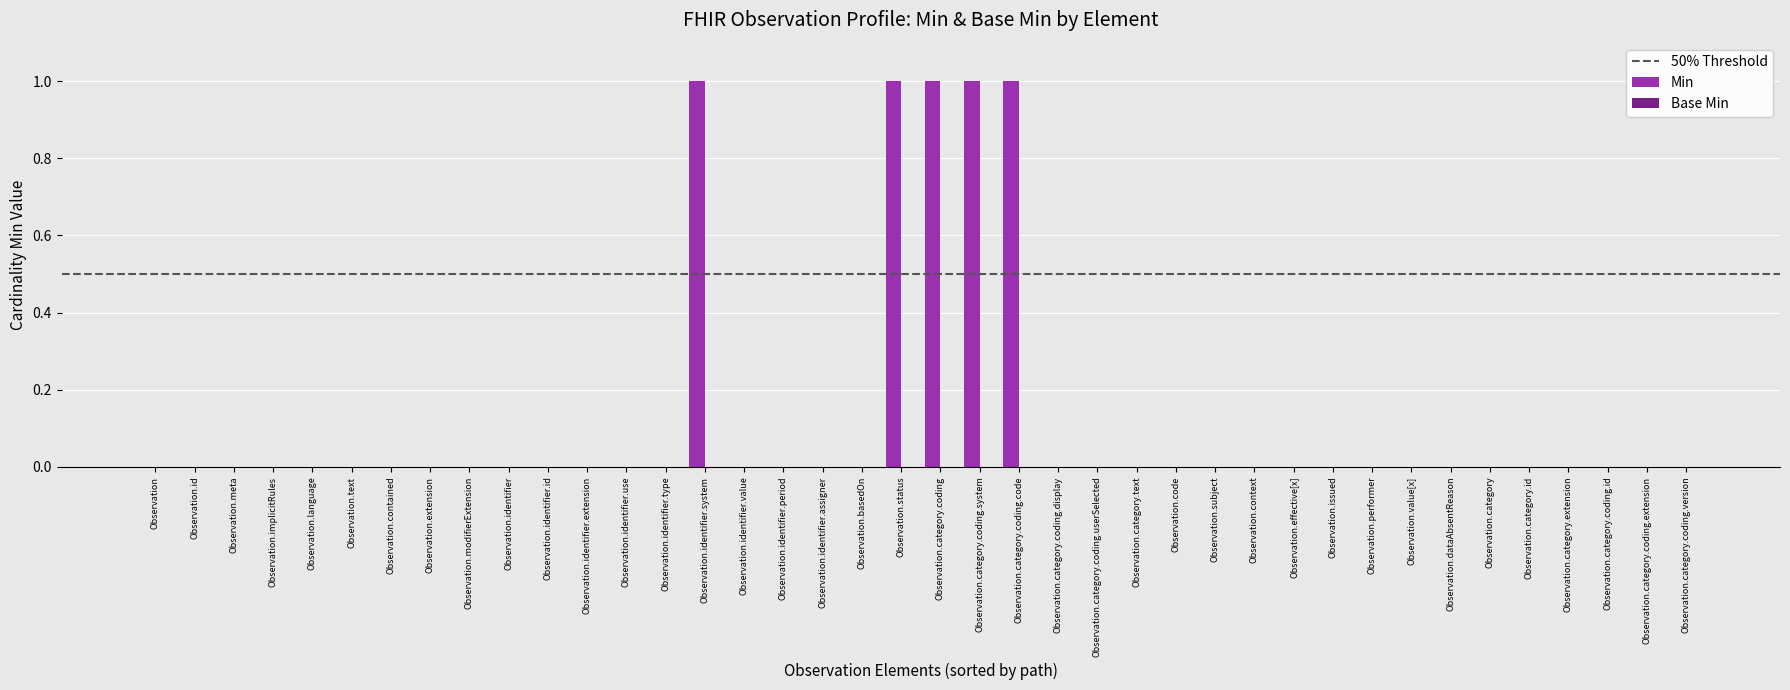

Reading left to right, extract all data points from this chart.

Observation=0	Observation.id=0	Observation.meta=0	Observation.implicitRules=0	Observation.language=0	Observation.text=0	Observation.contained=0	Observation.extension=0	Observation.modifierExtension=0	Observation.identifier=0	Observation.identifier.id=0	Observation.identifier.extension=0	Observation.identifier.use=0	Observation.identifier.type=0	Observation.identifier.system=1	Observation.identifier.value=0	Observation.identifier.period=0	Observation.identifier.assigner=0	Observation.basedOn=0	Observation.status=1	Observation.category.coding=1	Observation.category.coding.system=1	Observation.category.coding.code=1	Observation.category.coding.display=0	Observation.category.coding.userSelected=0	Observation.category.text=0	Observation.code=0	Observation.subject=0	Observation.context=0	Observation.effective[x]=0	Observation.issued=0	Observation.performer=0	Observation.value[x]=0	Observation.dataAbsentReason=0	Observation.category=0	Observation.category.id=0	Observation.category.extension=0	Observation.category.coding.id=0	Observation.category.coding.extension=0	Observation.category.coding.version=0